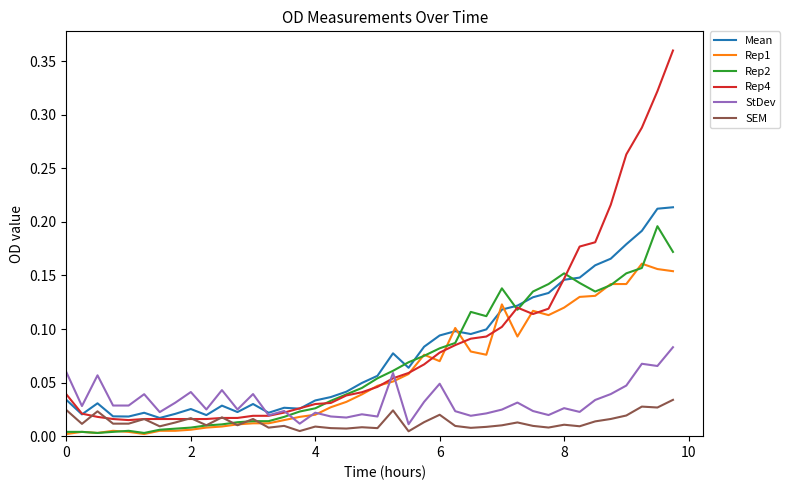

After their last crossing, which series has the higher values: SEM or Rep1?

Rep1